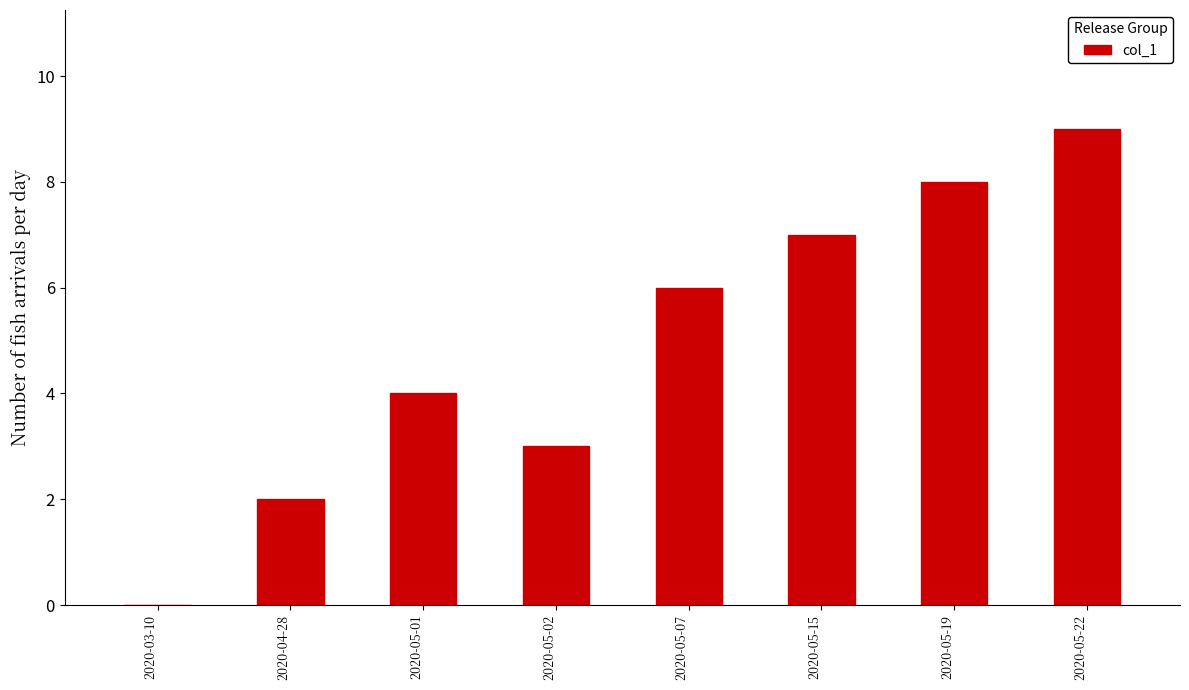

What is the maximum value shown in the chart?

9